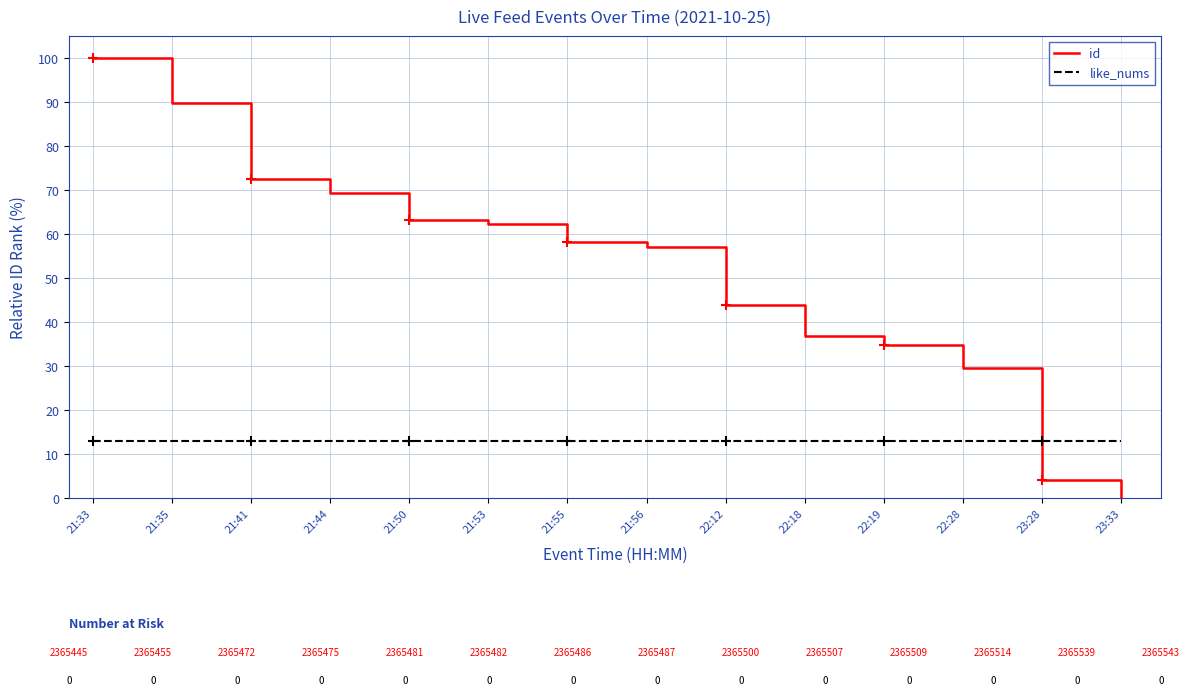

True or false: id has a value of 62.2 at 21:53.

True